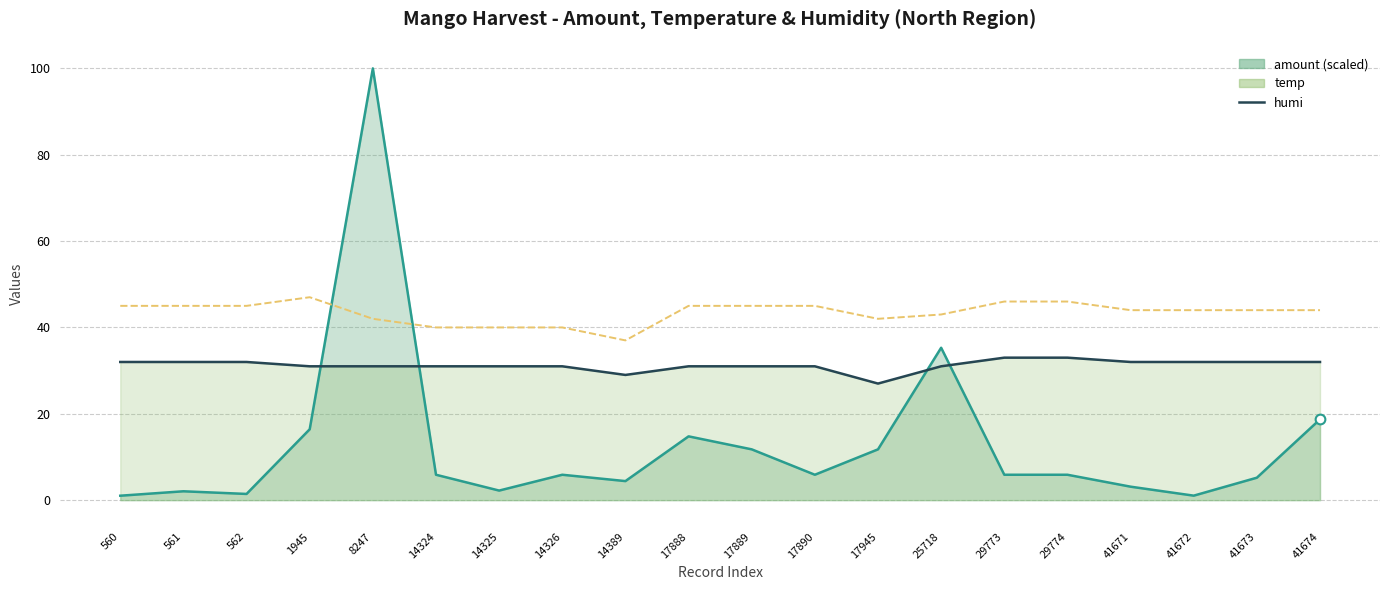

How many values exceed 31?

9